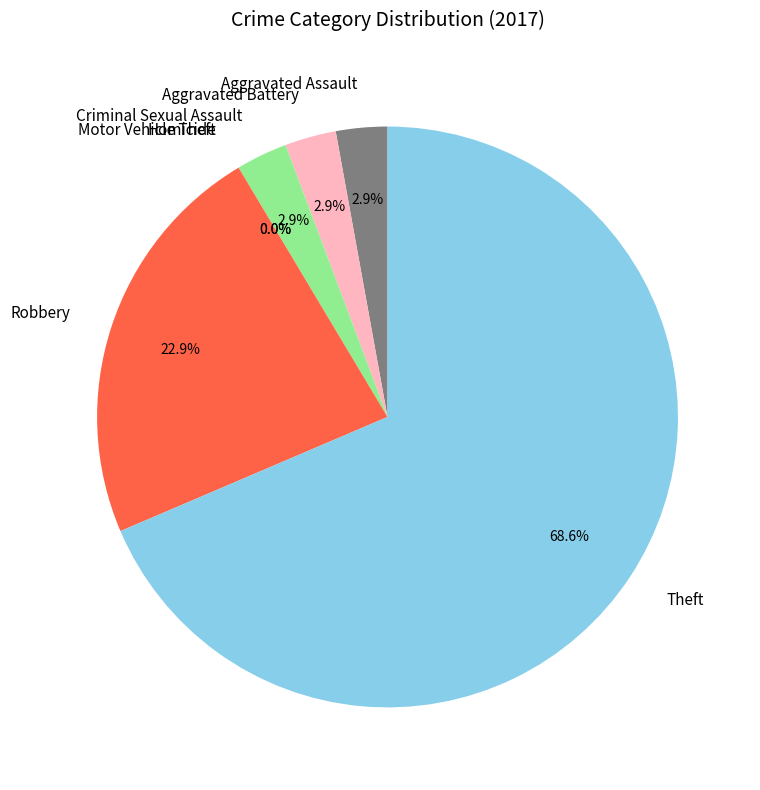

How many slices are in this pie chart?

7